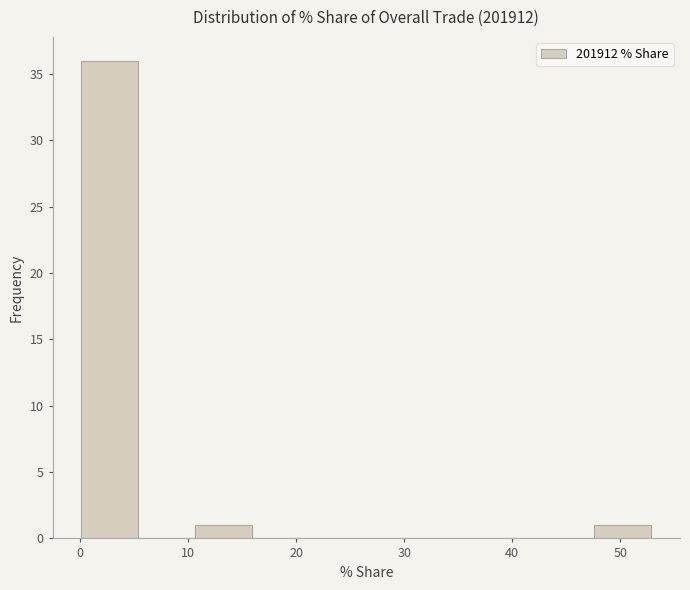

Reading left to right, transcribe this chart: for each bar, give the range it covers on the x-axis and its height. Neither the bar edges nor the heights are printed on the chart, so give them approximately, as read against the axes.

0 to 5: 36
5 to 11: 0
11 to 16: 1
16 to 21: 0
21 to 26: 0
26 to 32: 0
32 to 37: 0
37 to 42: 0
42 to 48: 0
48 to 53: 1